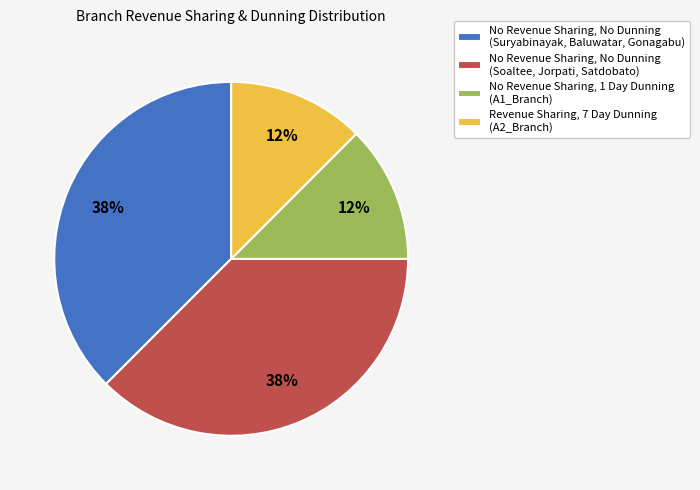

How many segments does this pie chart have?

4